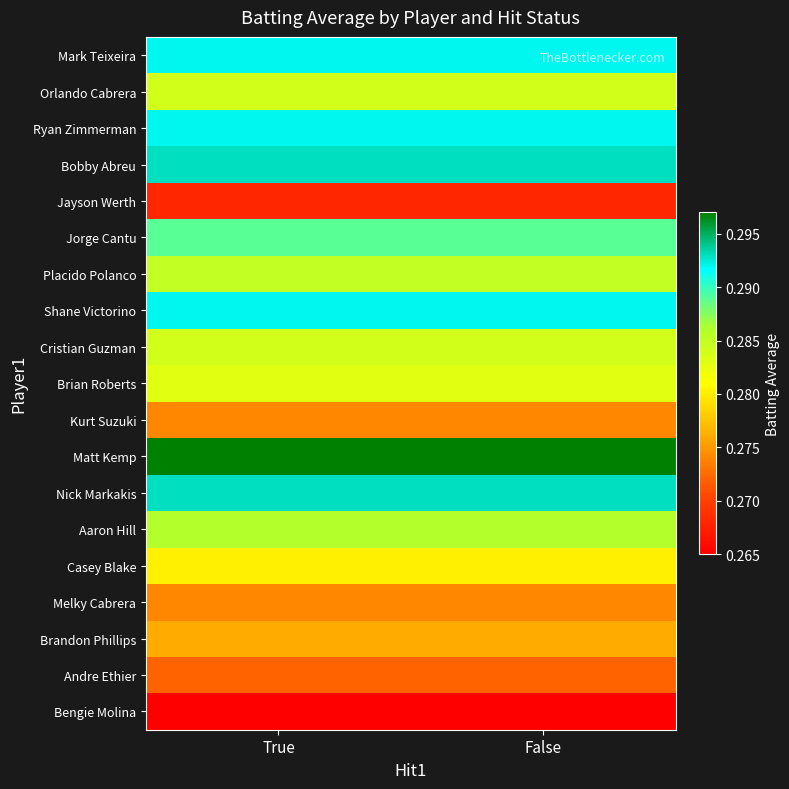

At how many categories does at least one series exceed 0?

2